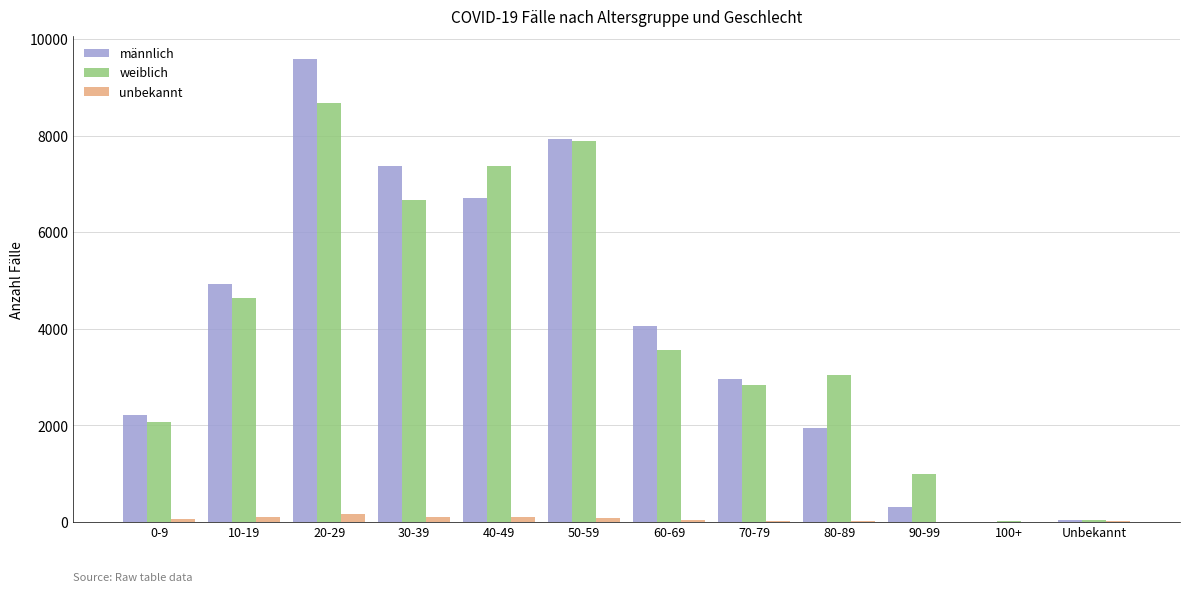

At which category is the sum across all series the highest?

20-29